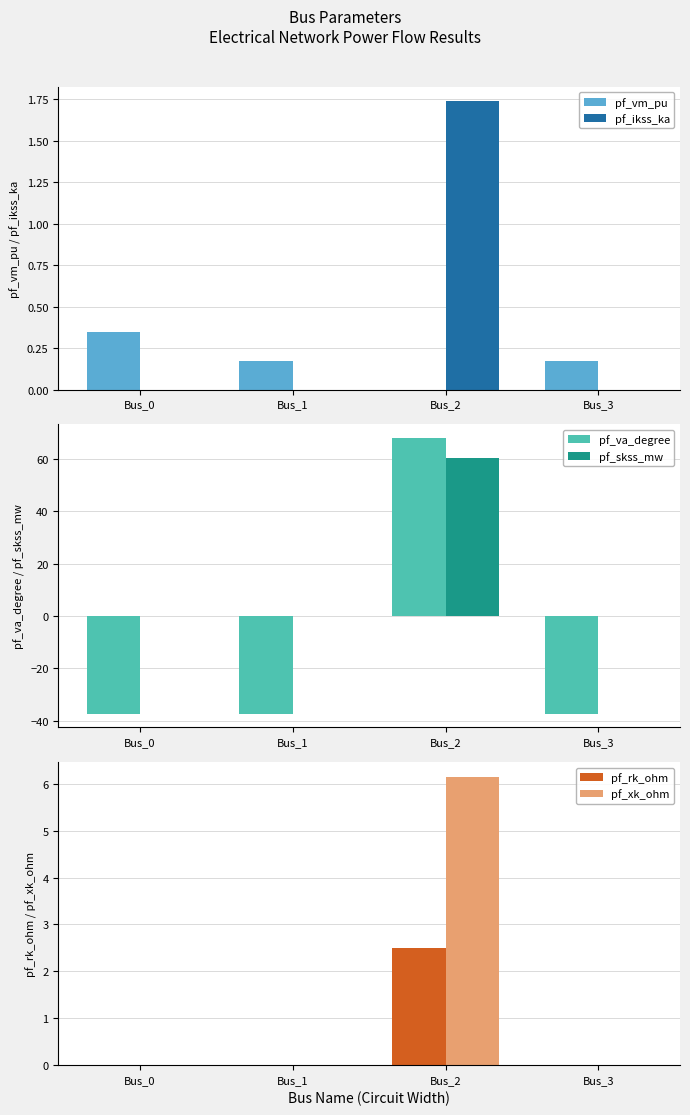

Reading right to left, extract all data points from this chart.

pf_vm_pu: 0.2	0.0	0.2	0.3
pf_ikss_ka: 0.0	1.7	0.0	0.0
pf_va_degree: -37.4	67.9	-37.4	-37.4
pf_skss_mw: 0.0	60.2	0.0	0.0
pf_rk_ohm: 0.0	2.5	0.0	0.0
pf_xk_ohm: 0.0	6.2	0.0	0.0